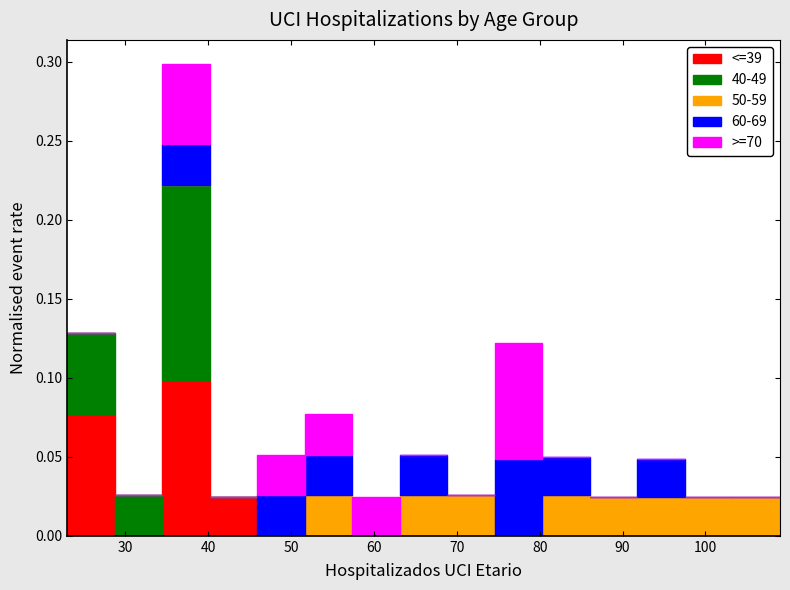

Reading left to right, list every stacked bar in this chart as the range it spans on the x-axis followed by its total height. Neither the bar edges nor the heights are printed on the chart, so give them approximately, as read against the axes.

23 to 29: 0.130
29 to 34: 0.025
34 to 40: 0.300
40 to 46: 0.025
46 to 52: 0.050
52 to 57: 0.075
57 to 63: 0.025
63 to 69: 0.050
69 to 75: 0.025
75 to 80: 0.120
80 to 86: 0.050
86 to 92: 0.025
92 to 98: 0.050
98 to 103: 0.025
103 to 109: 0.025